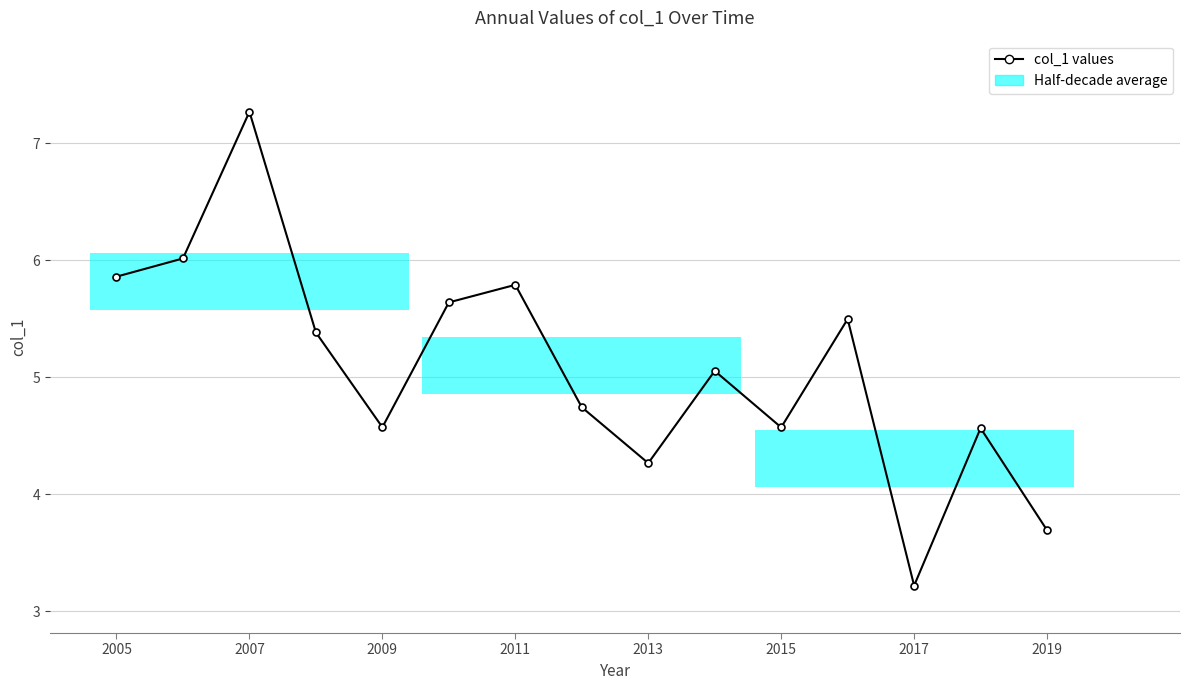

At which label does the data first exceed 5?

2005